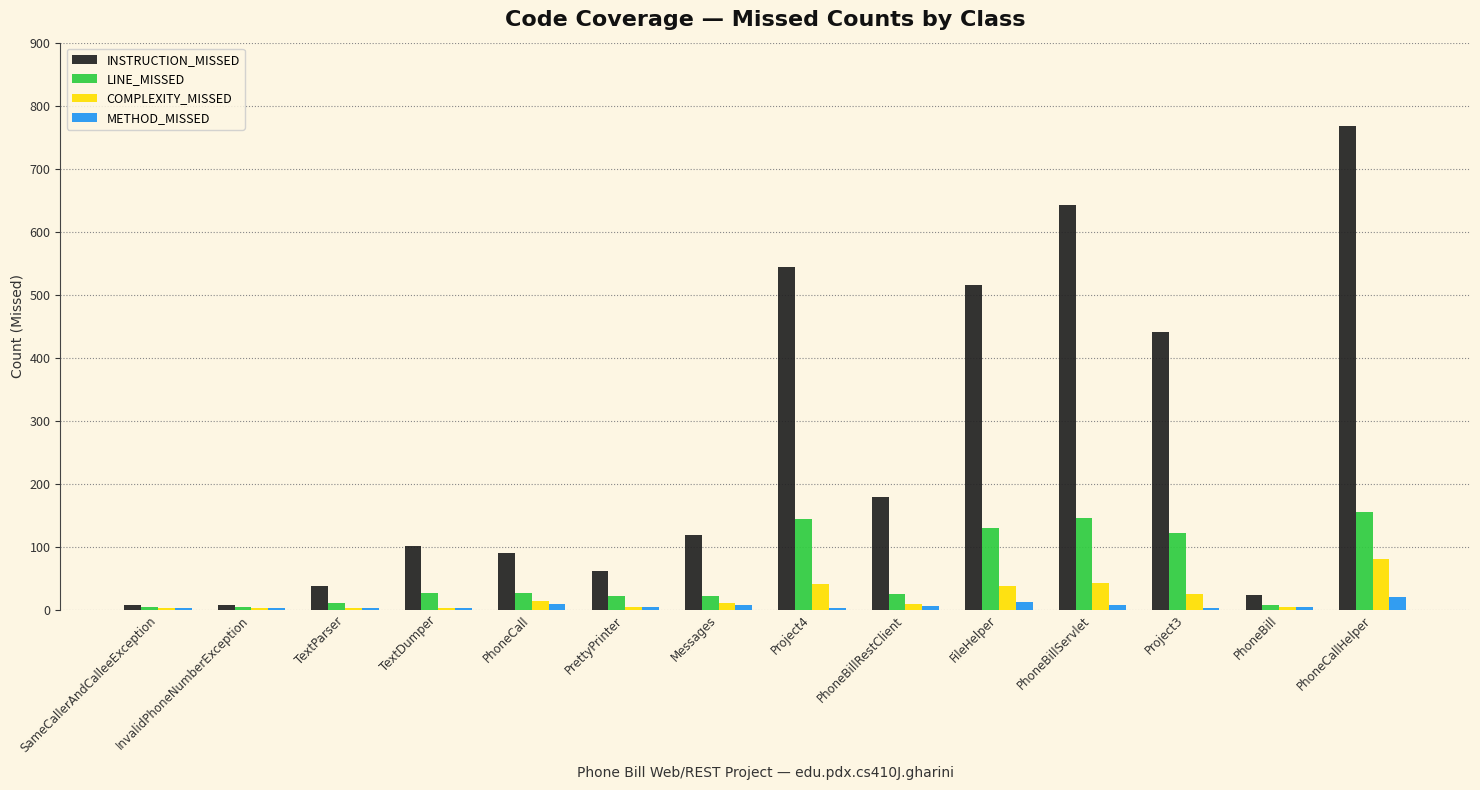

Is the value of LINE_MISSED at SameCallerAndCalleeException greater than the value of INSTRUCTION_MISSED at PhoneCallHelper?

No